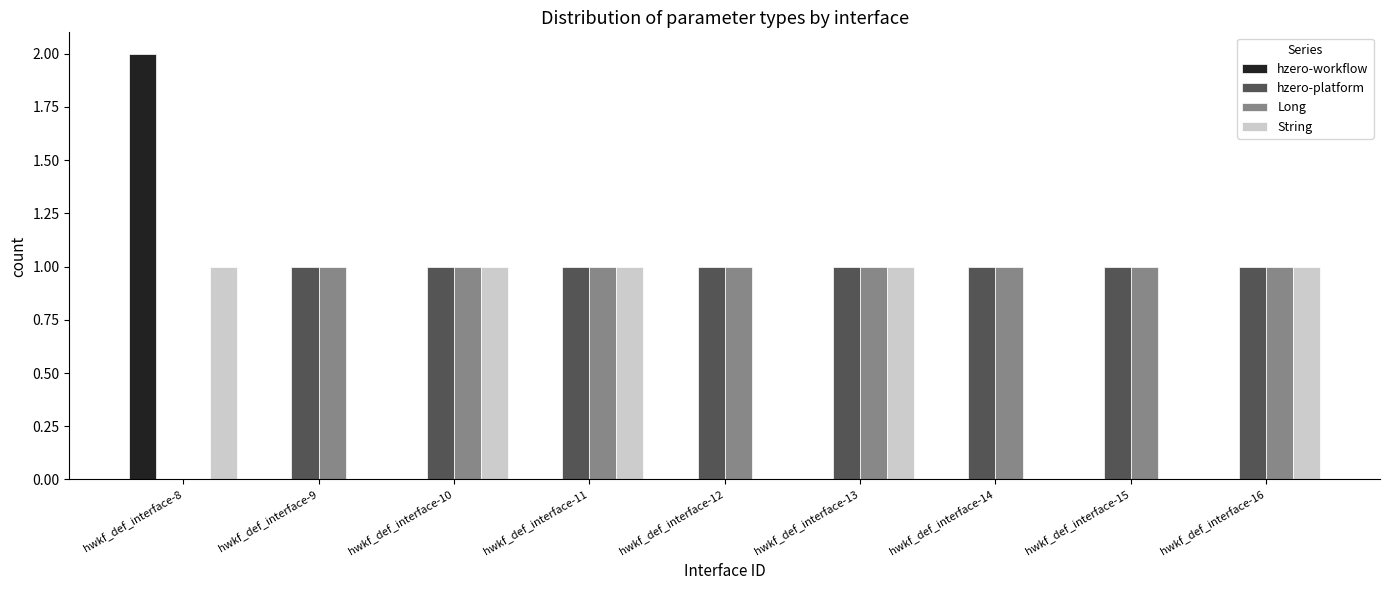

What is the maximum value shown in the chart?

2